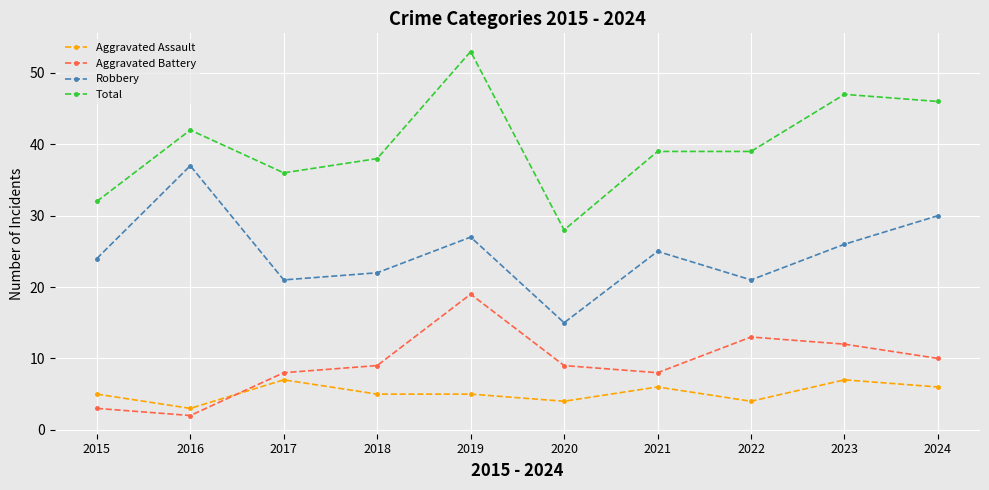

What is the approximate value of Total at 2022?

39